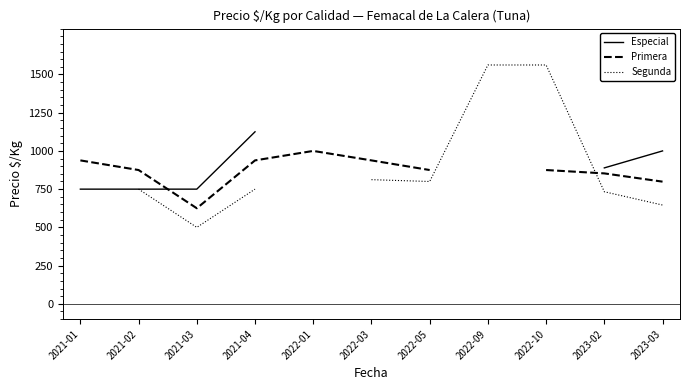

What is the difference between the maximum and minimum values in the Primera series?

375.0